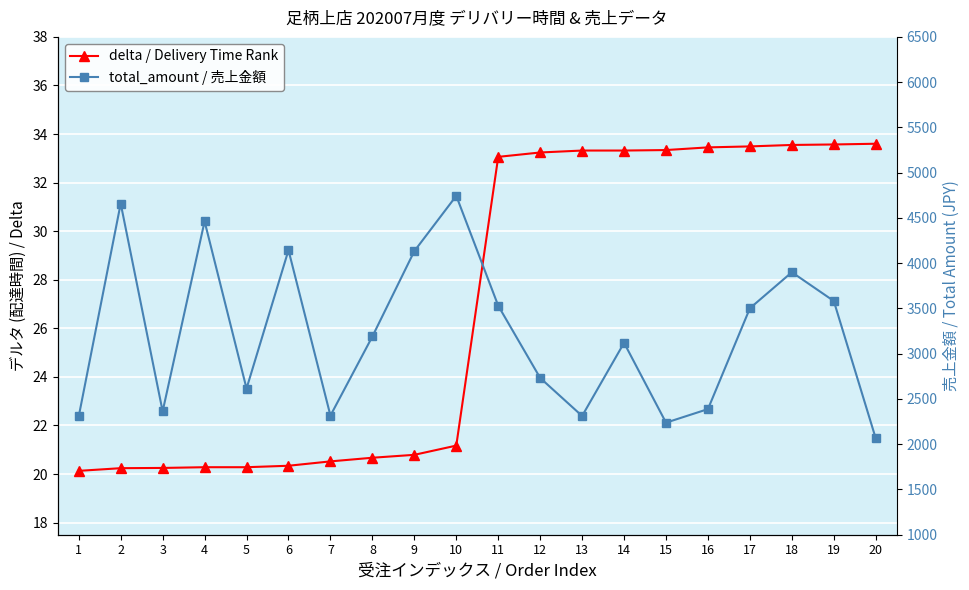

How many data points does each series have?

20